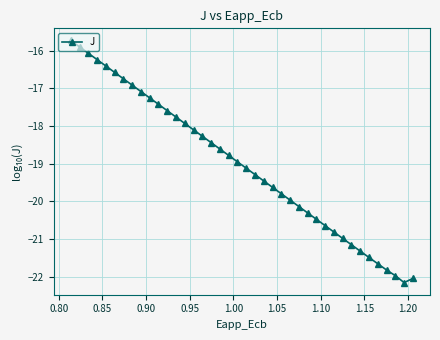

What is the maximum value shown in the chart?

-15.7